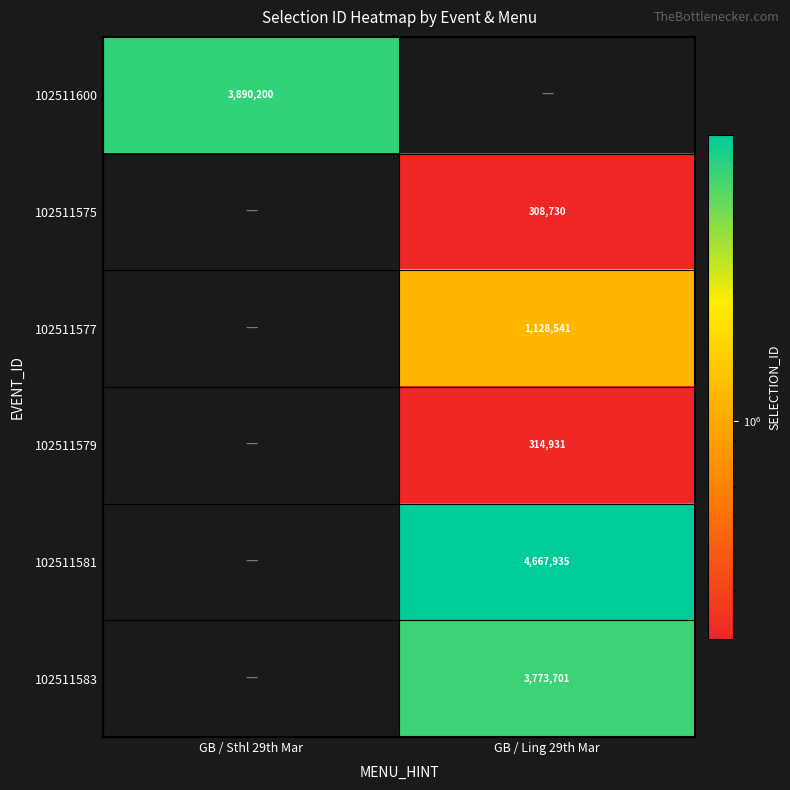

Between GB / Sthl 29th Mar and GB / Ling 29th Mar, which is larger?

GB / Ling 29th Mar